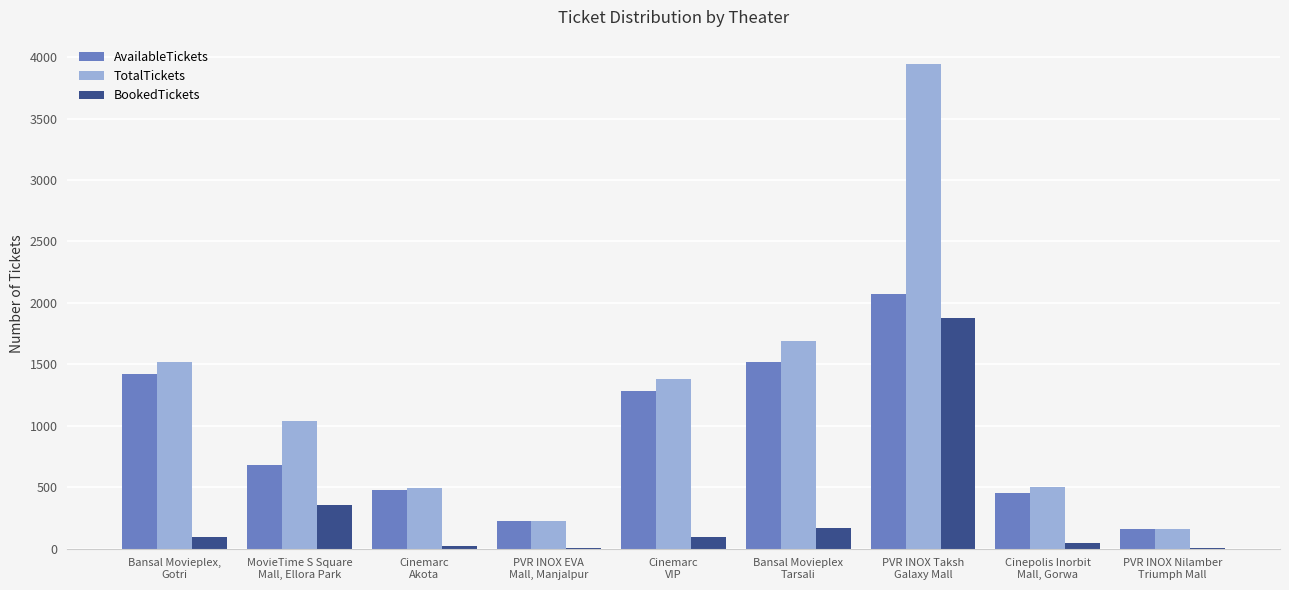

What is the total value across all series at Cinepolis Inorbit
Mall, Gorwa?

1000